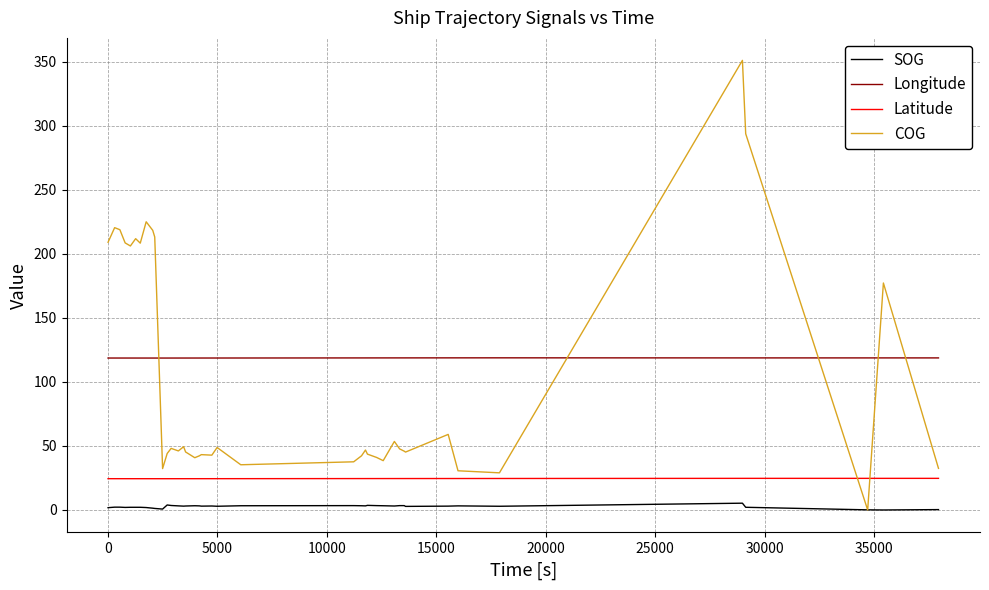

Which series has the widest spread of values?

COG